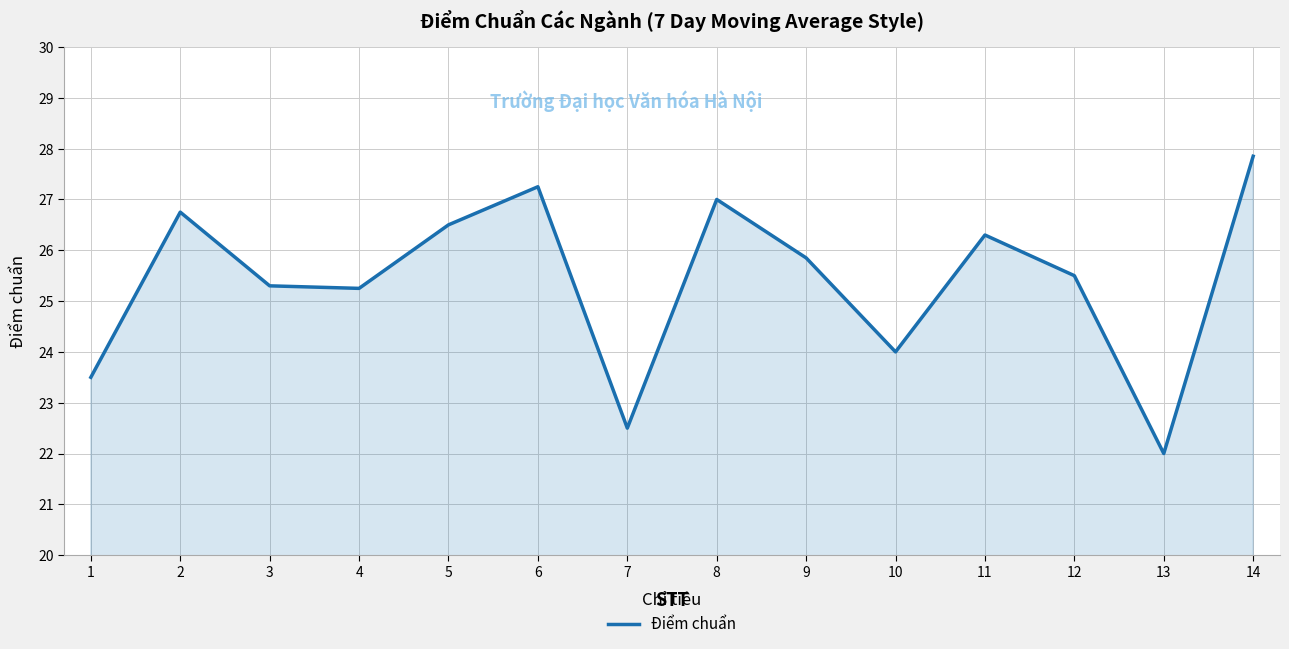

What is the maximum value shown in the chart?

27.9